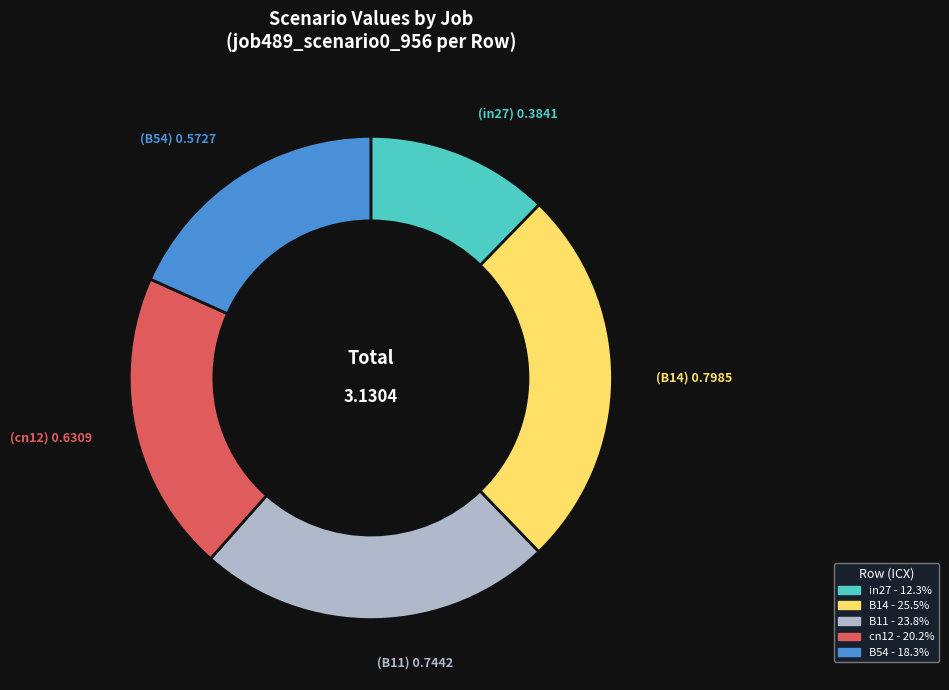

Is there any slice that represents more than half of the pie?

No